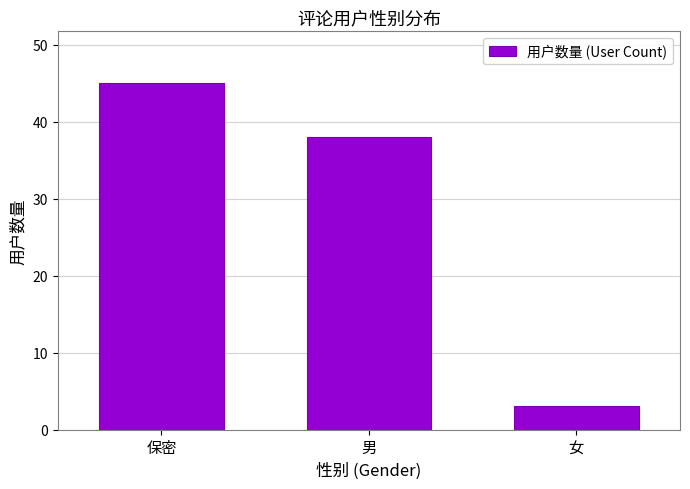

Reading right to left, extract all data points from this chart.

3	38	45